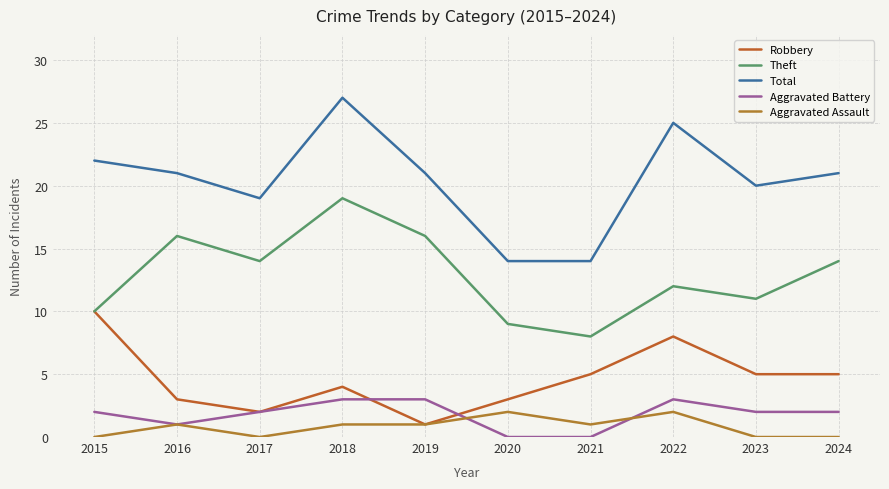

Does the chart display data point markers on the line(s)?

No